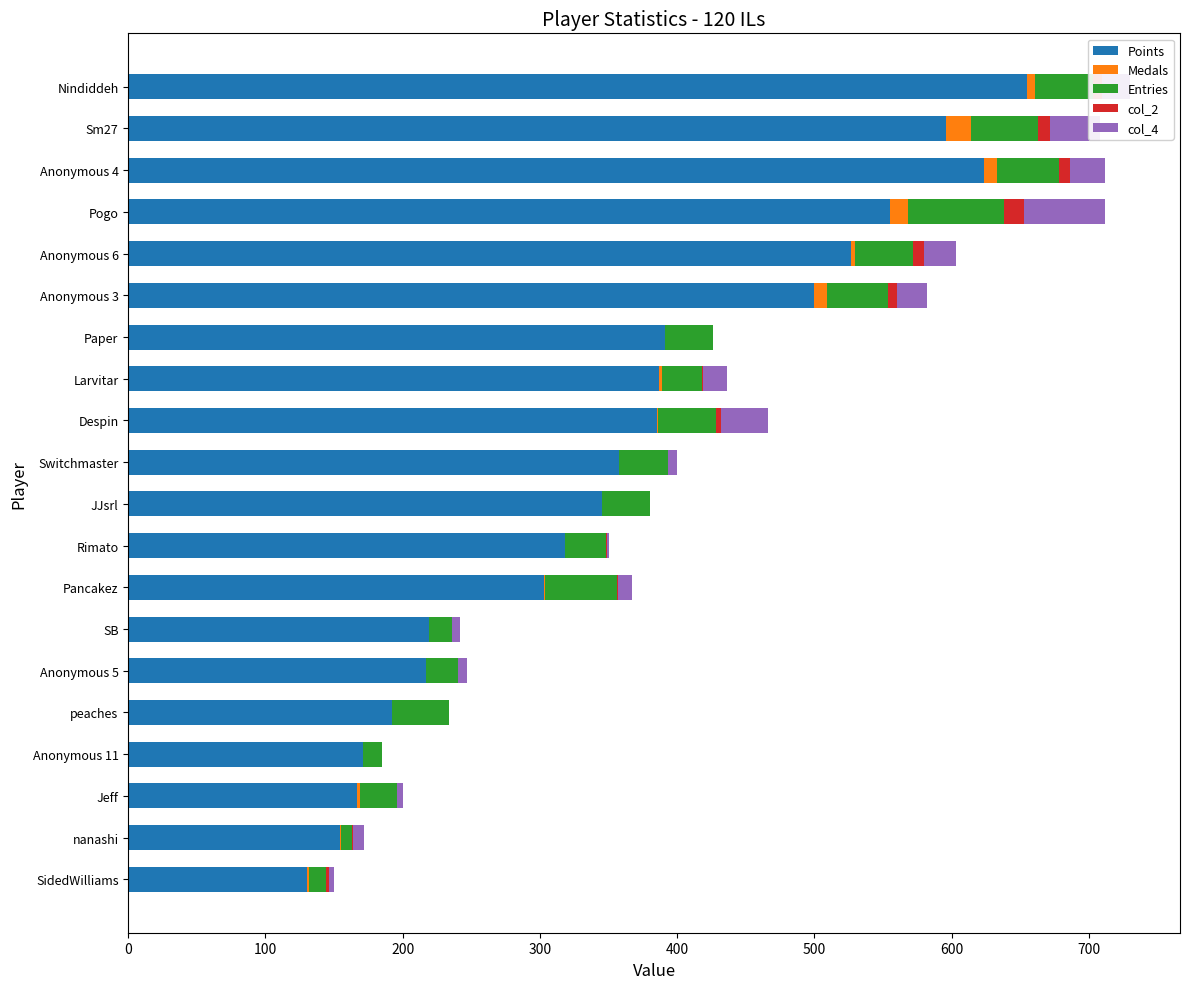

What are all the series names shown in the legend?

Points, Medals, Entries, col_2, col_4